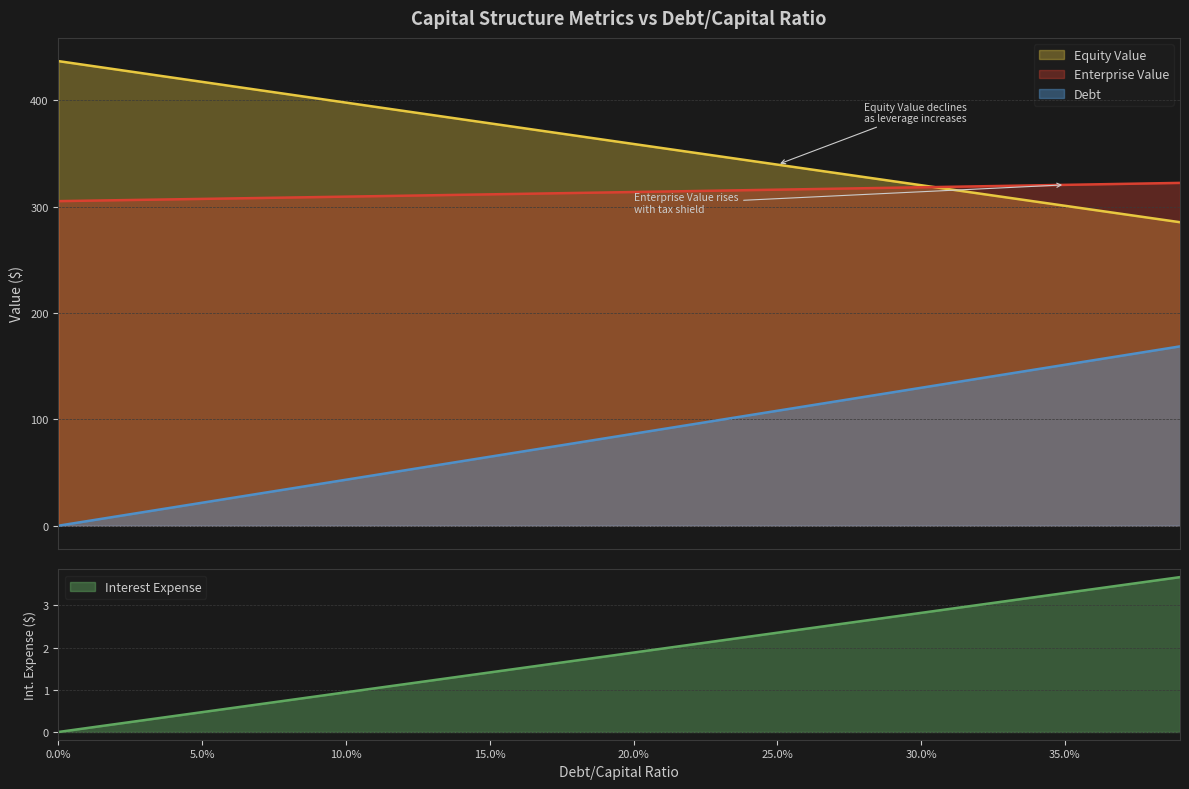

What is the maximum value for Enterprise Value?

322.2